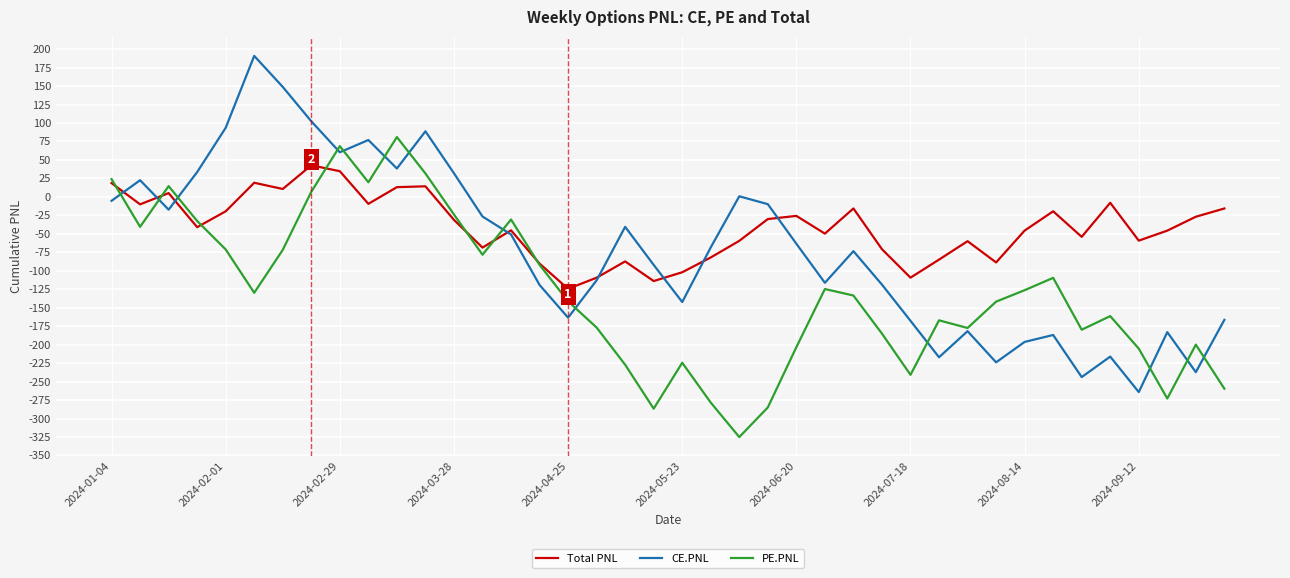

Which series has the largest range (max minus min)?

CE.PNL